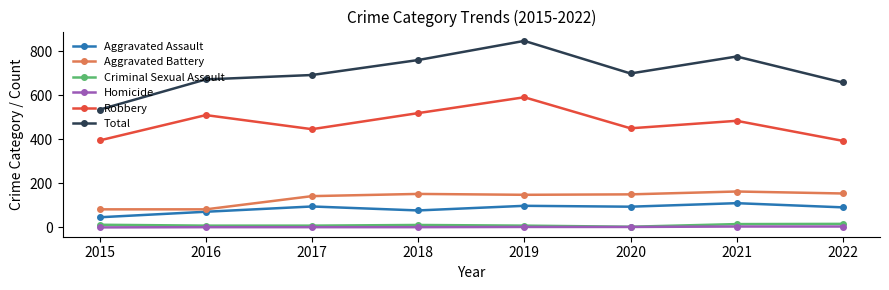

Between 2021 and 2022, which series saw the biggest shift?

Total